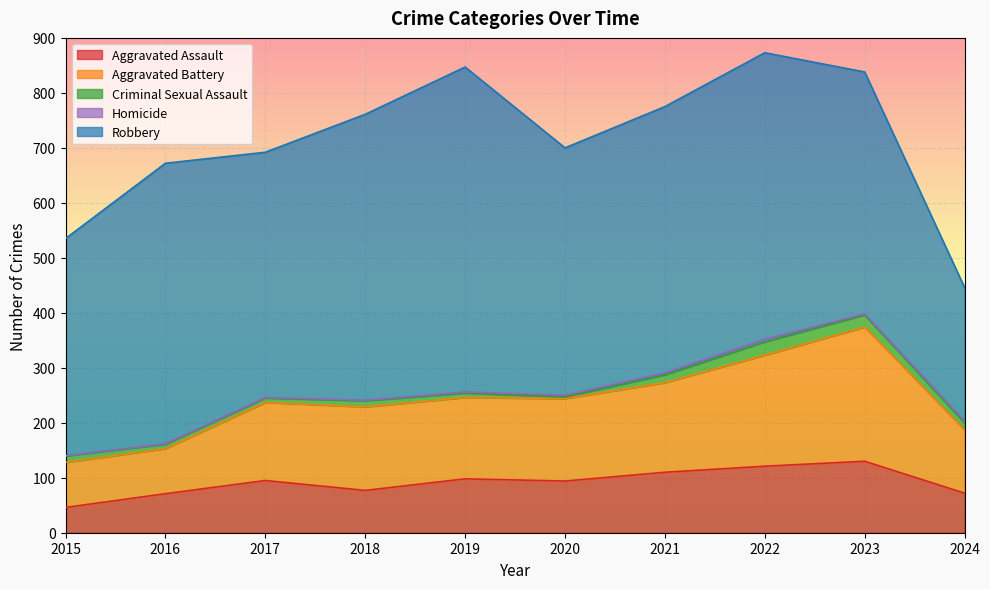

At which category does Robbery reach its first local valley?

2017